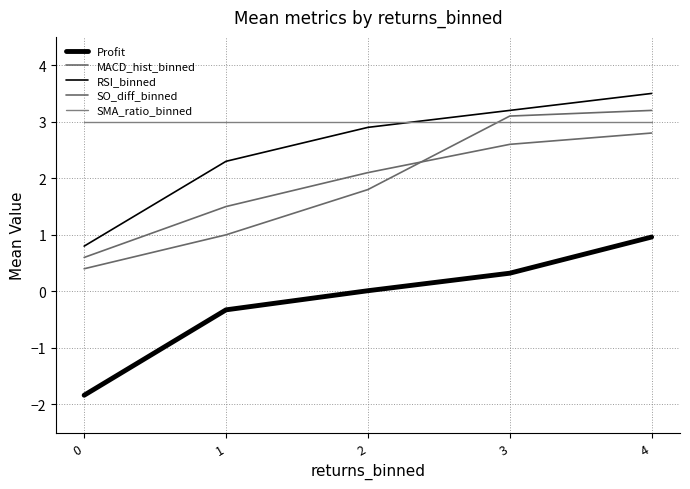

How many intersections are there between SMA_ratio_binned and RSI_binned?

1